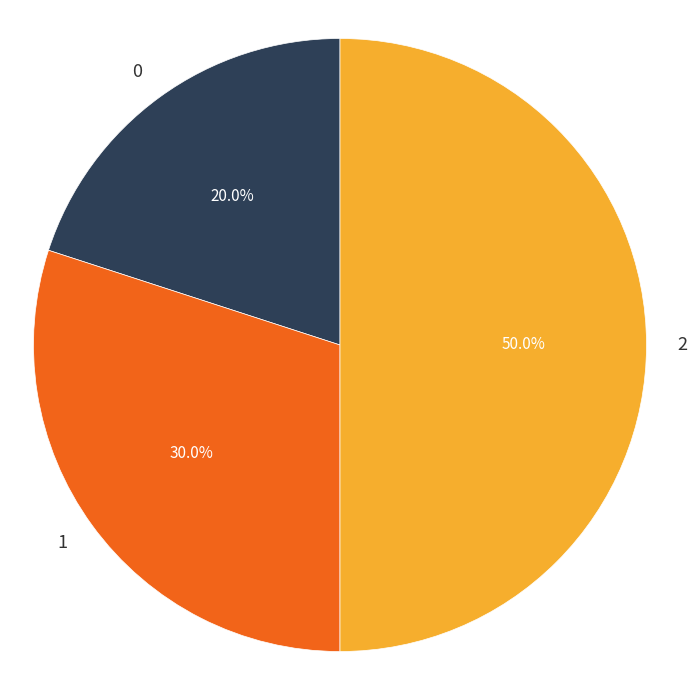

The 1 slice represents 42% of the pie. True or false?

False